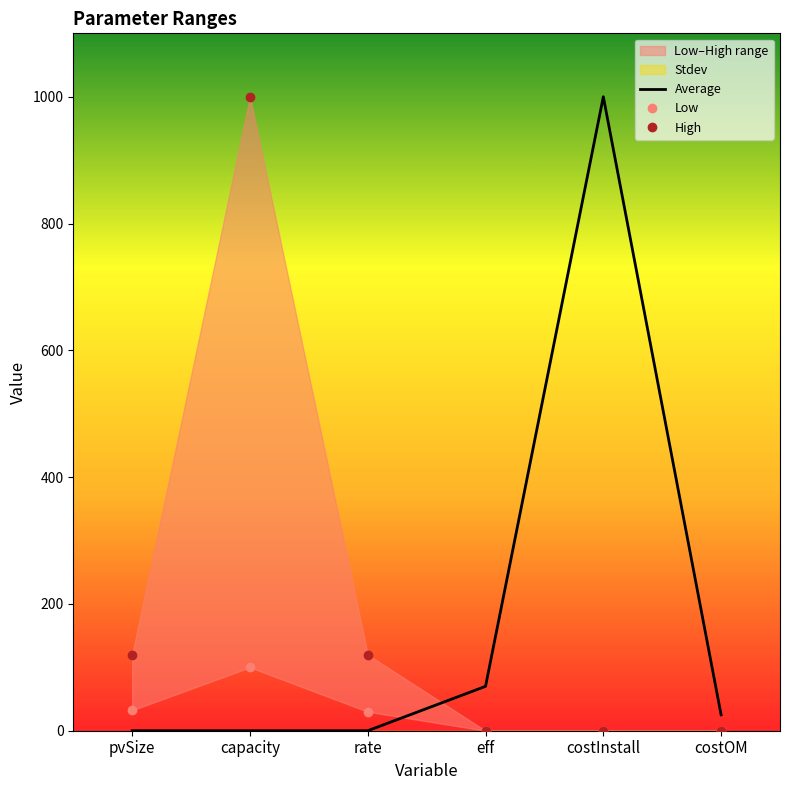

What is the label of the 2nd point from the left?

capacity